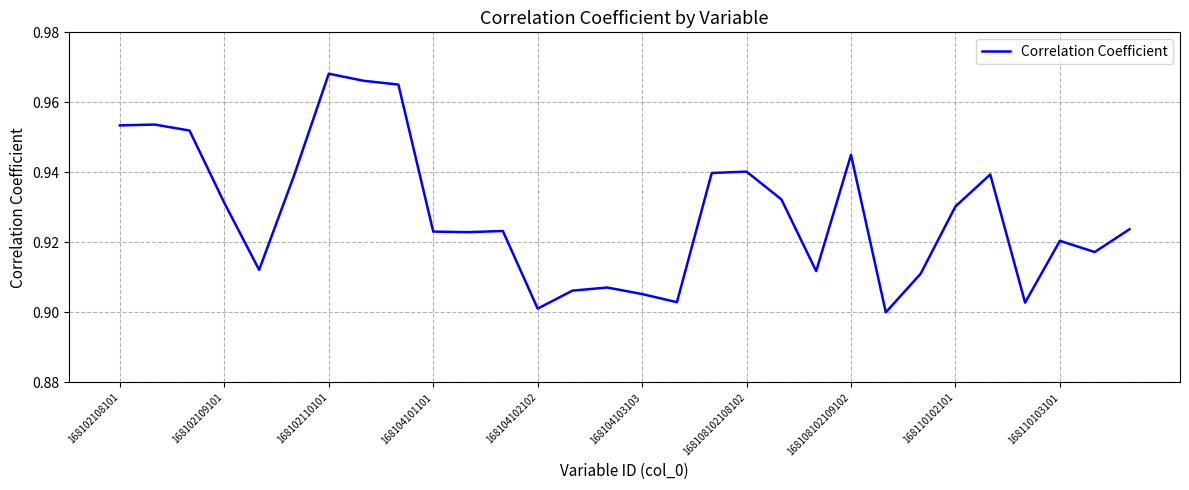

How many lines are shown in the chart?

1